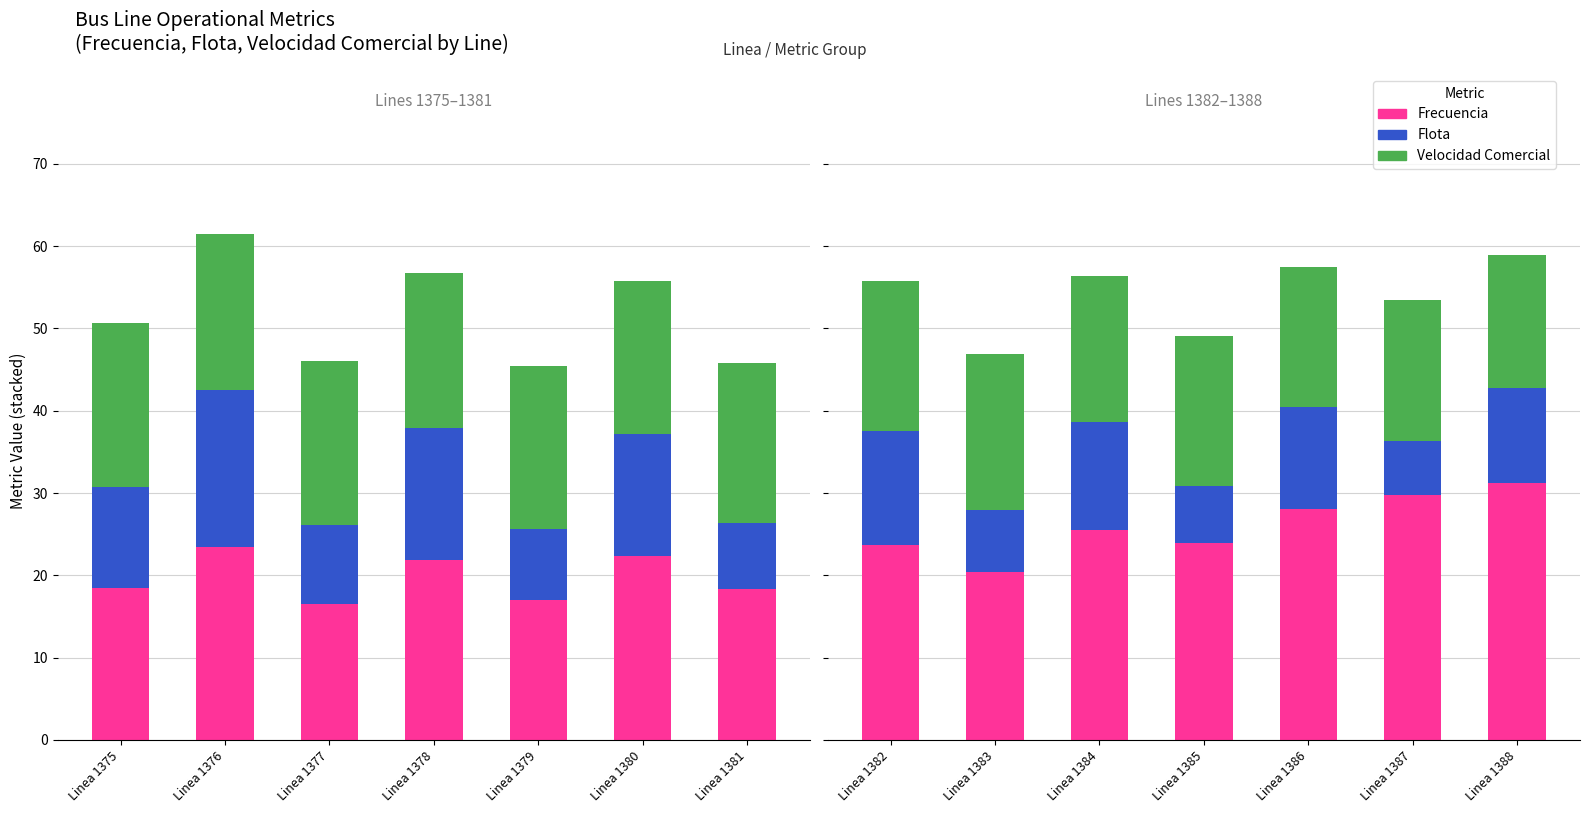

How many bars are there in each group?

3